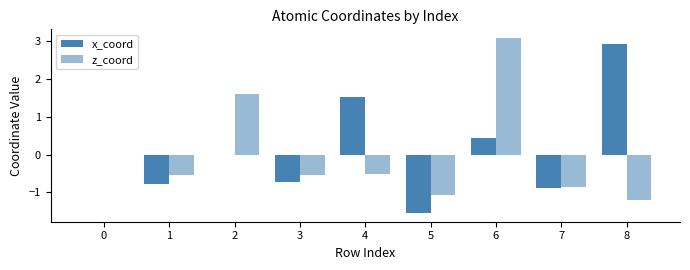

Count the z_coord values in the range 0 to 1.

1